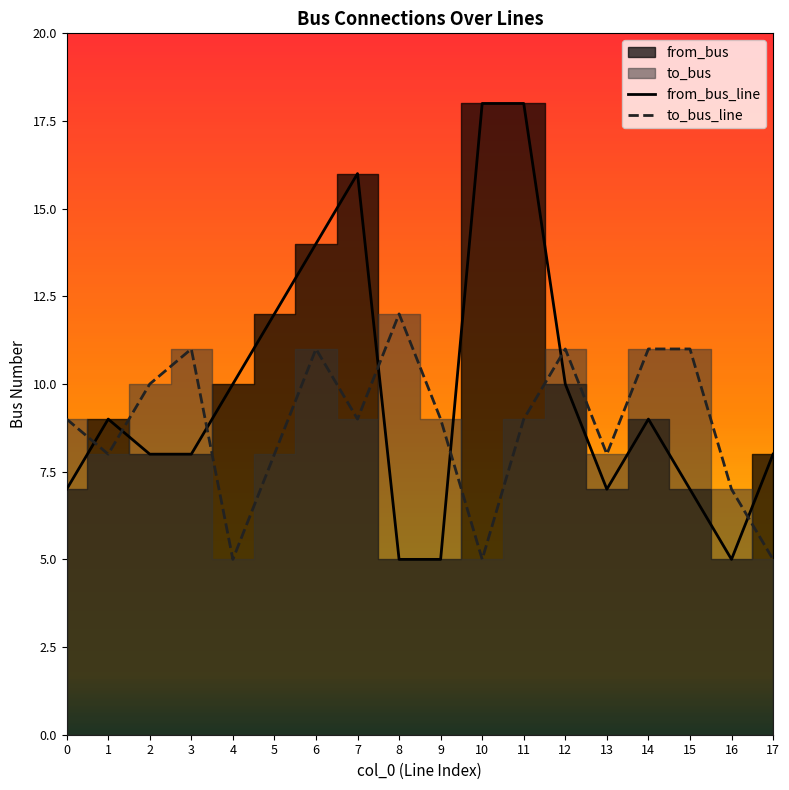

Which label corresponds to the smallest value in the chart?

8